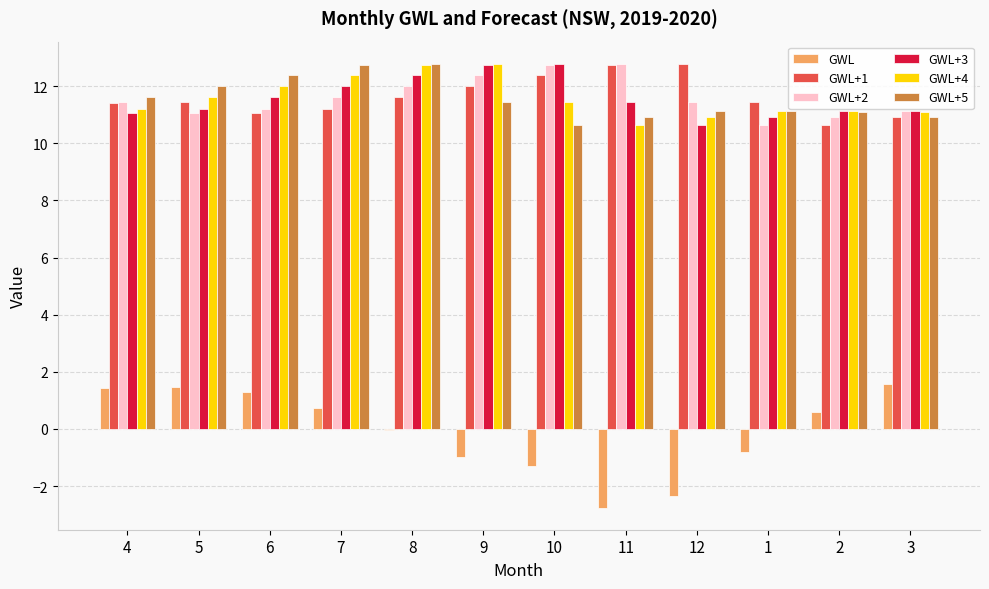

What is the maximum value for GWL+4?

12.8